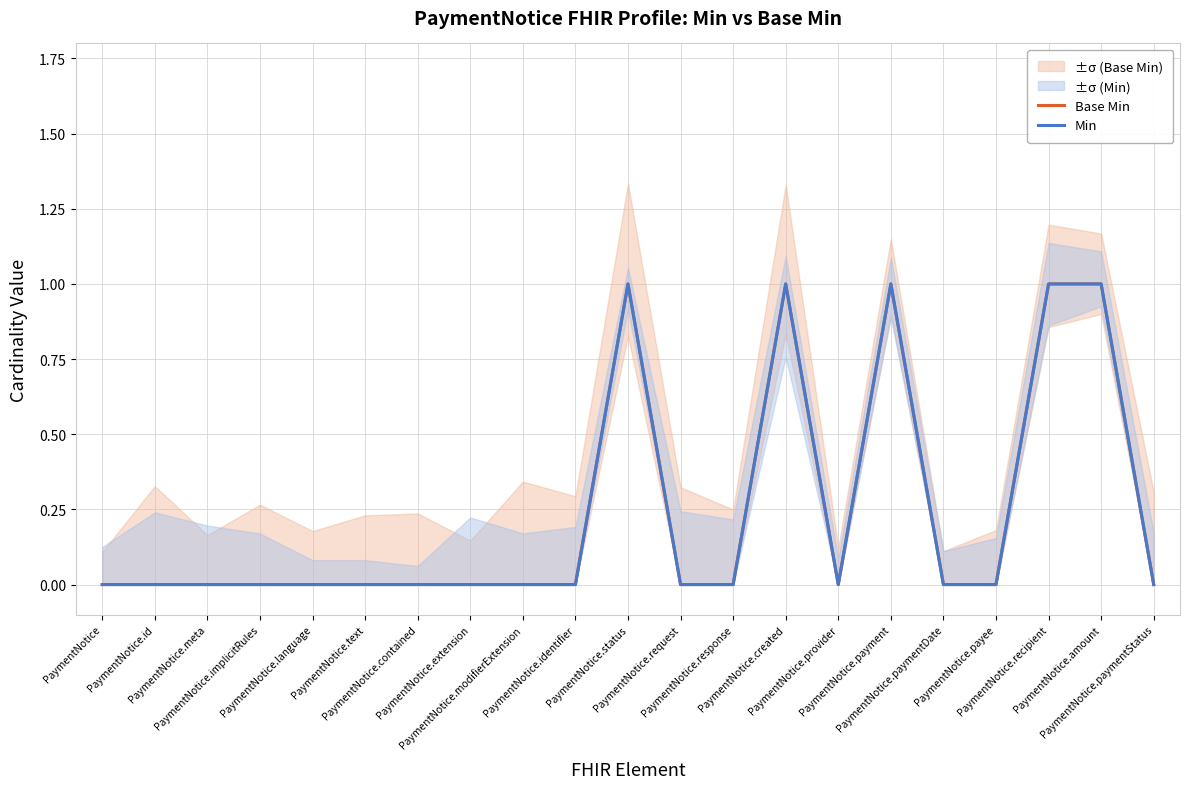

How many lines are shown in the chart?

2